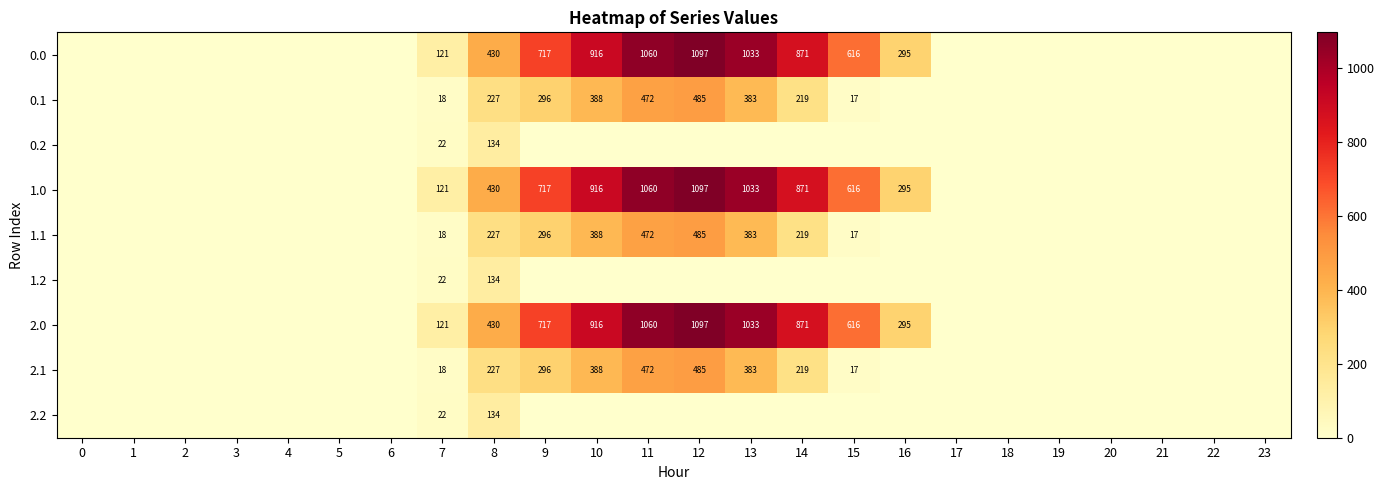

What is the difference between the highest and lowest values at 13?

1032.9